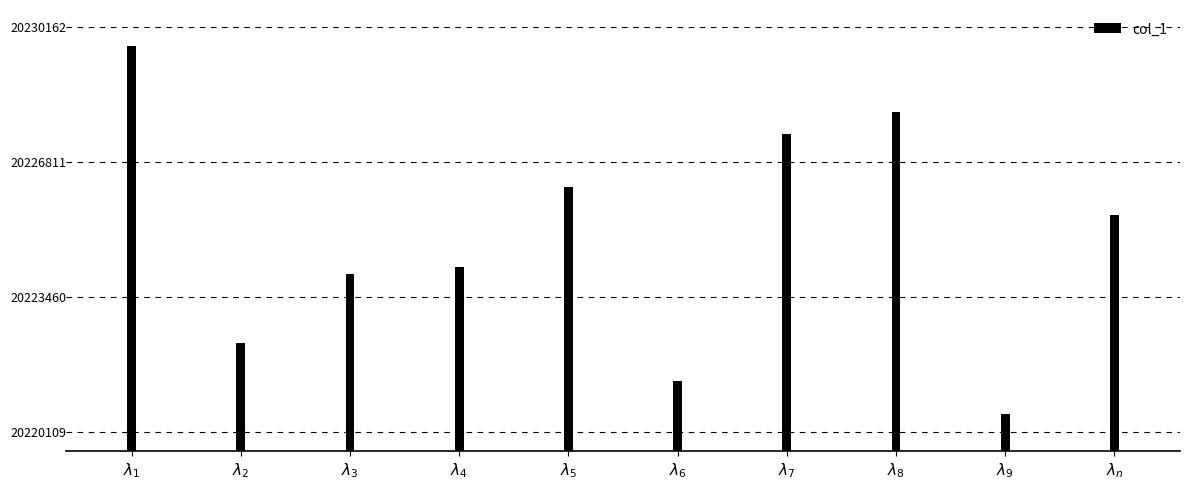

Are the bars horizontal?

No